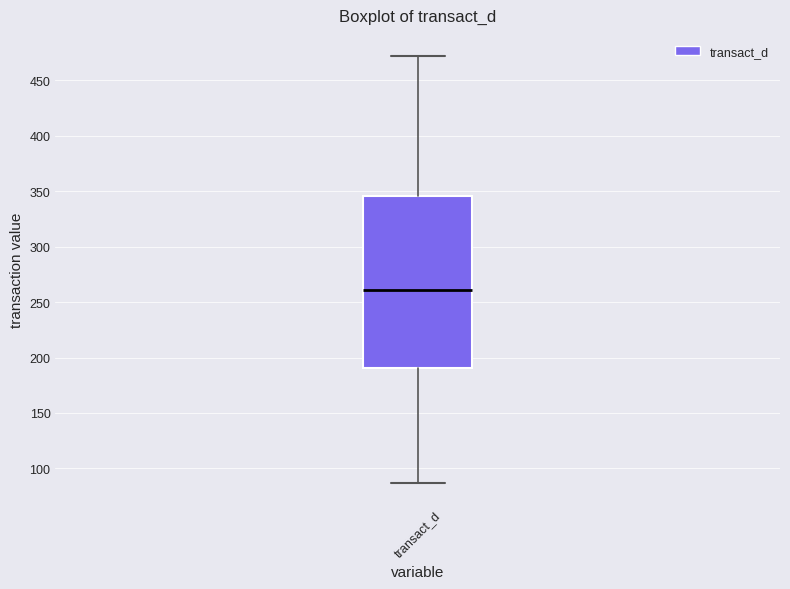

Transcribe this box plot: give where the median line is, the range the box spans, and where the two whiskers end, as read against the y-axis. The values are not printed on the chart, so give them approximately, as read against the axis.

median 260, box 190 to 345, whiskers 85 to 470